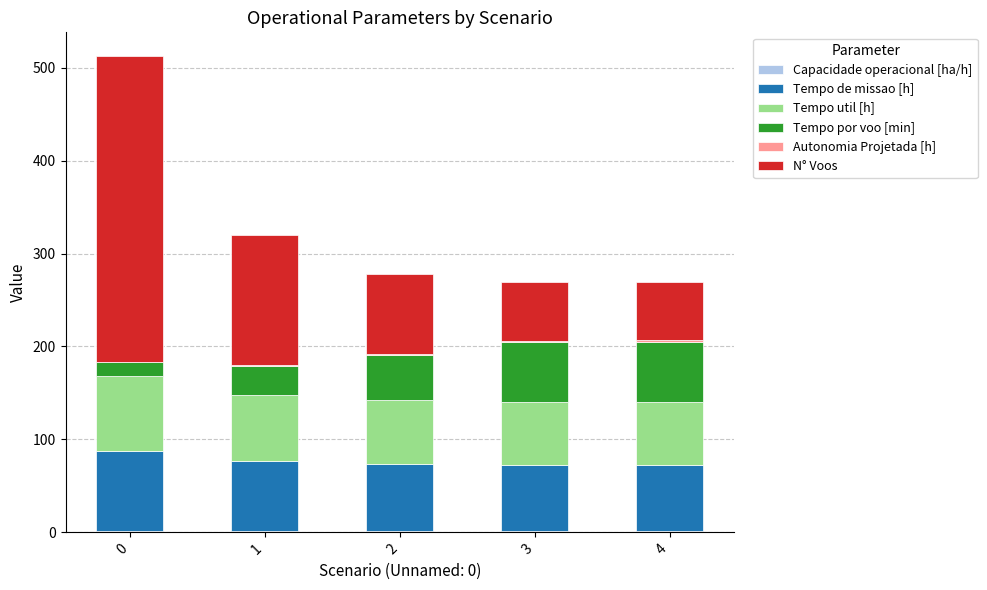

What is the highest value of the Capacidade operacional [ha/h] series?

1.4